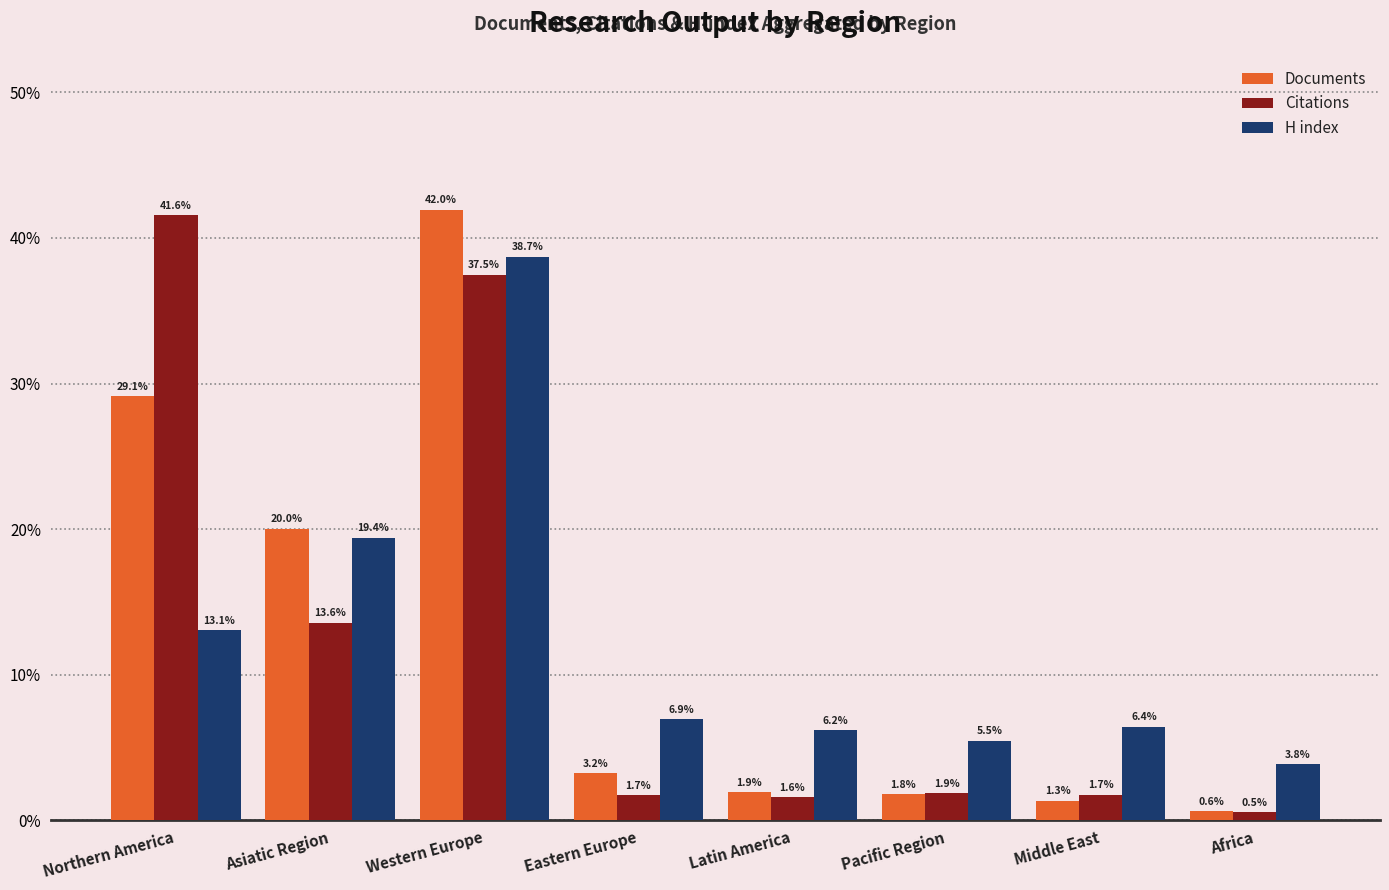

Which series changed the most between Northern America and Asiatic Region?

Citations